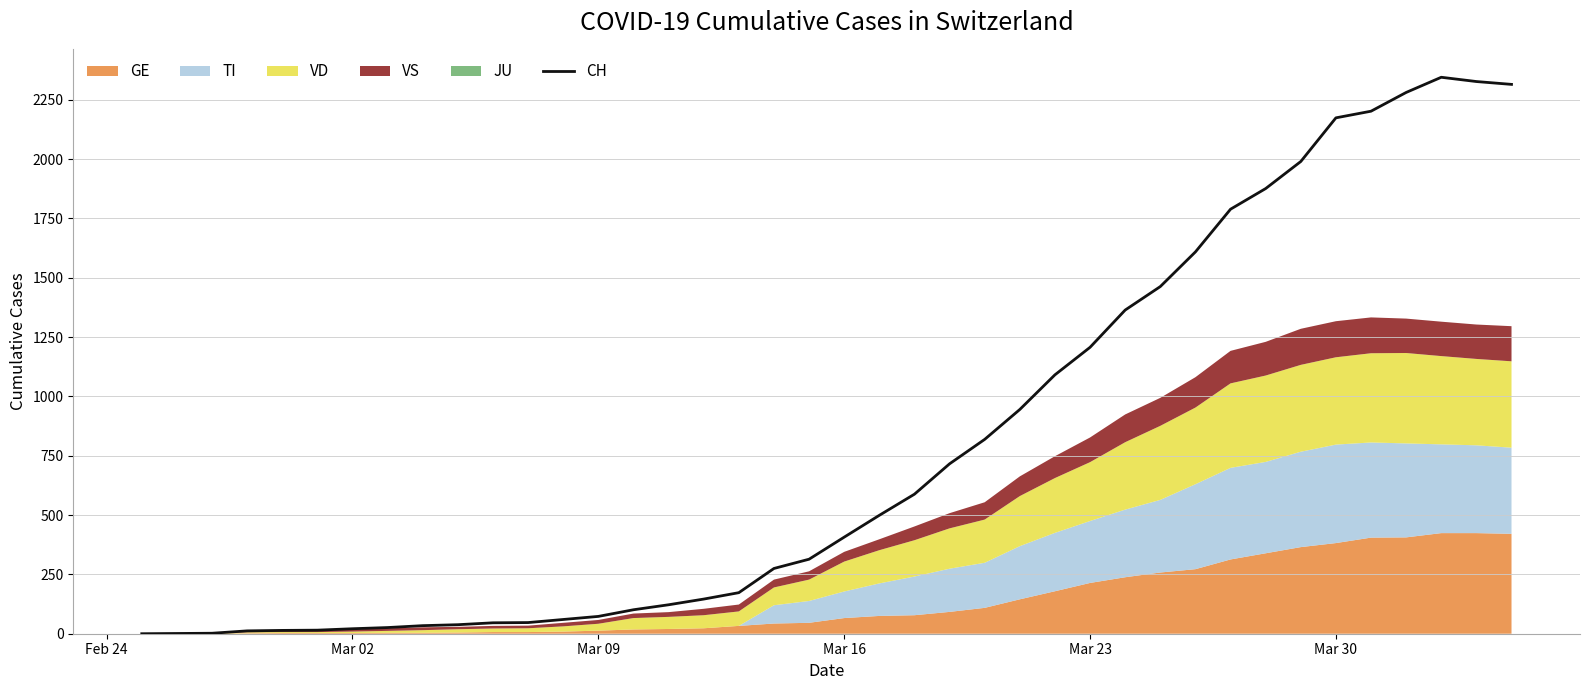

How many lines are shown in the chart?

1